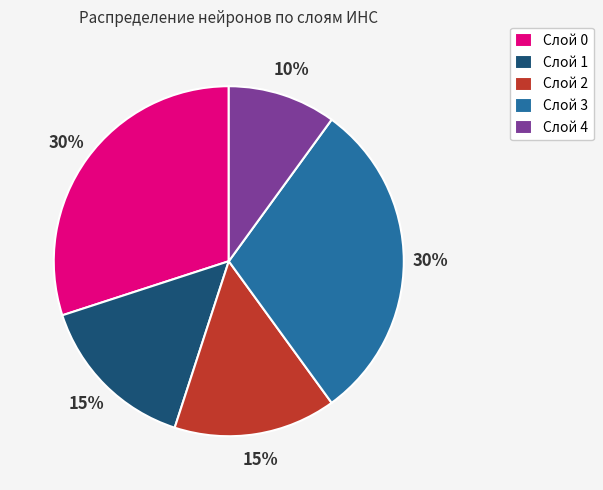

How many segments does this pie chart have?

5